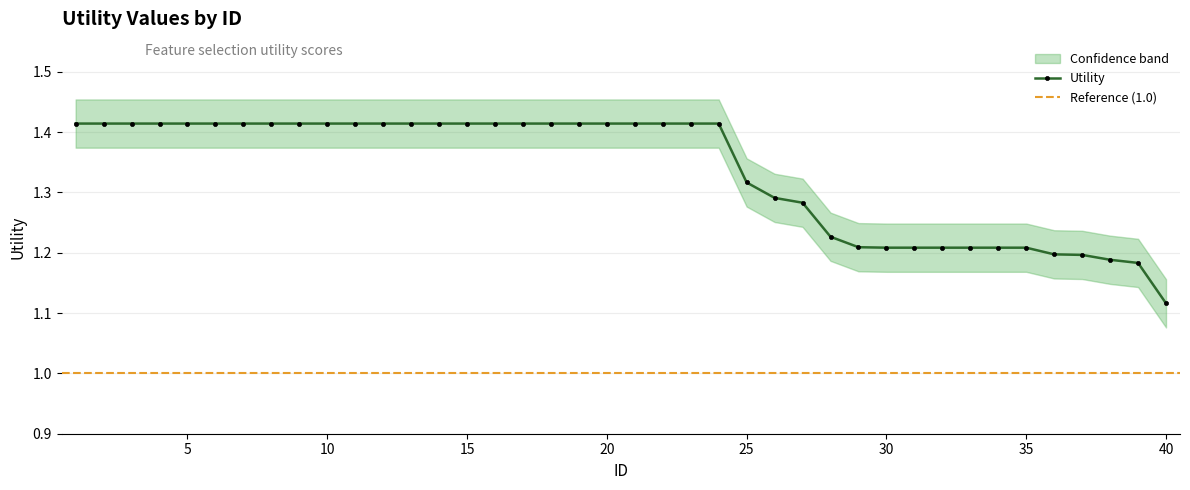

Count the number of categories in the chart.

40